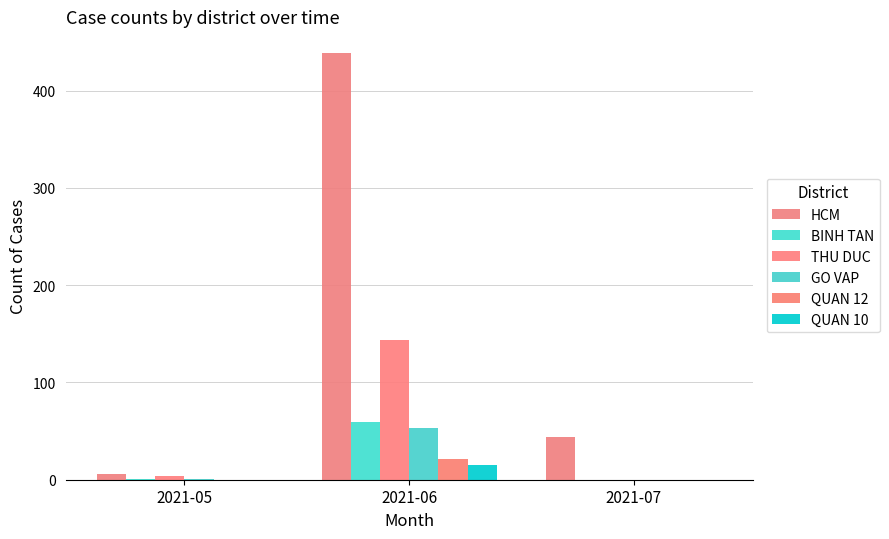

Rank the categories by THU DUC value from lowest to highest.

2021-07, 2021-05, 2021-06